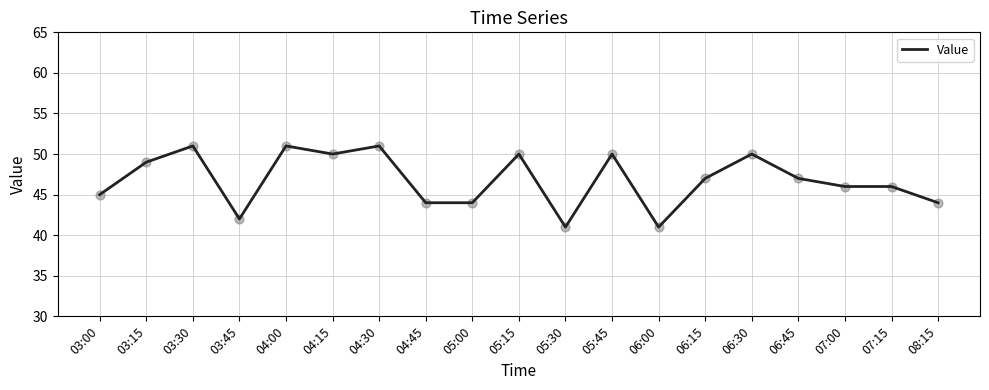

Between 03:15 and 06:15, which is larger?

03:15